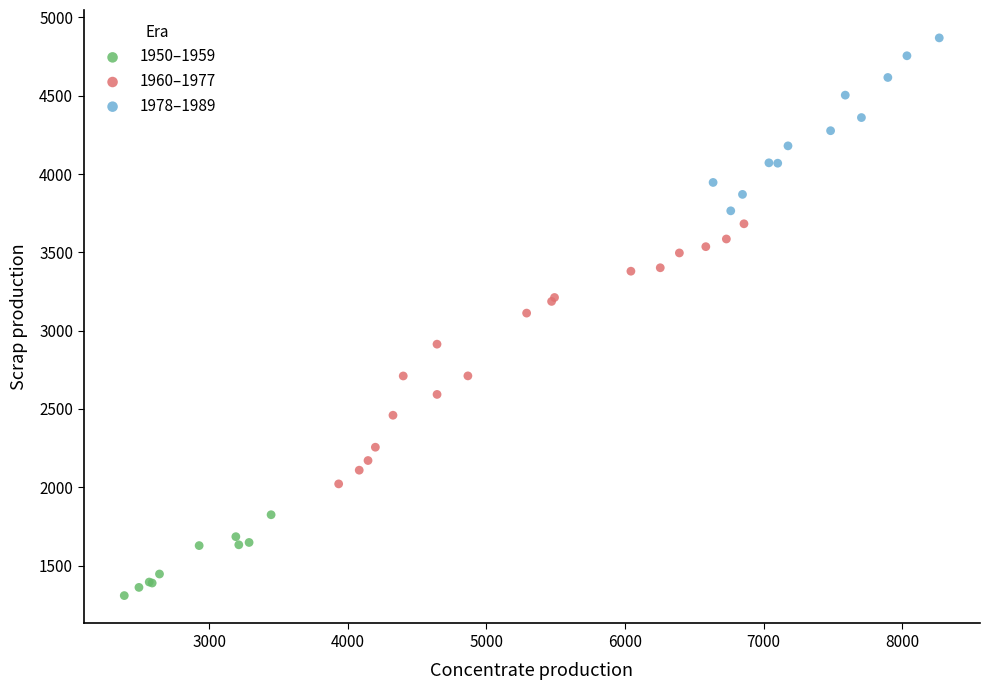

Which series reaches the maximum Y coordinate?

1978–1989